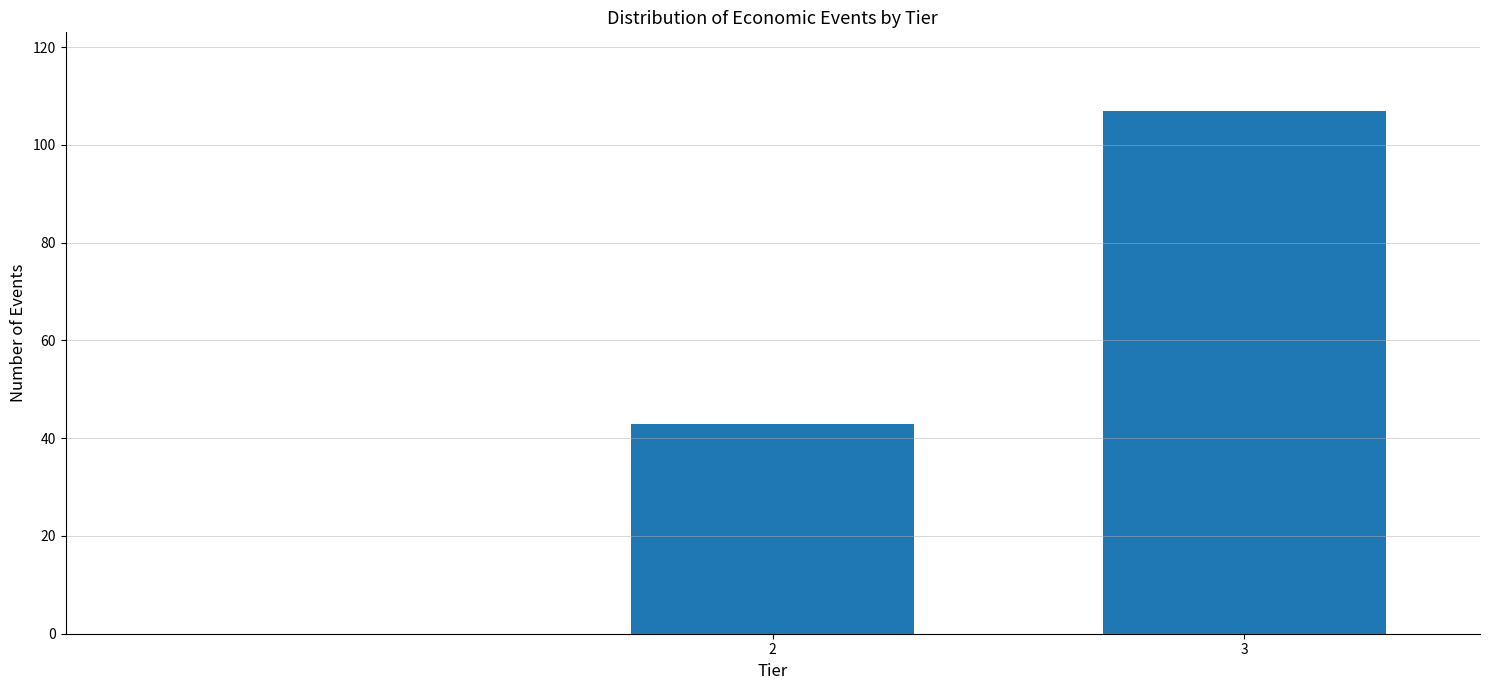

Reading left to right, what are all the values shown in this chart?

2=43	3=107